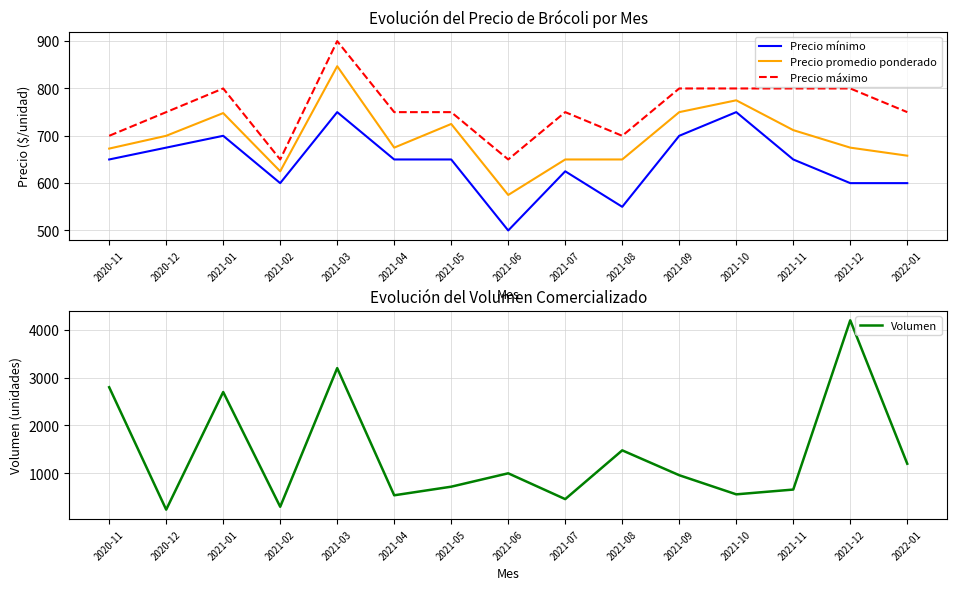

True or false: Volumen has a value of 1298 at 2021-03.

False